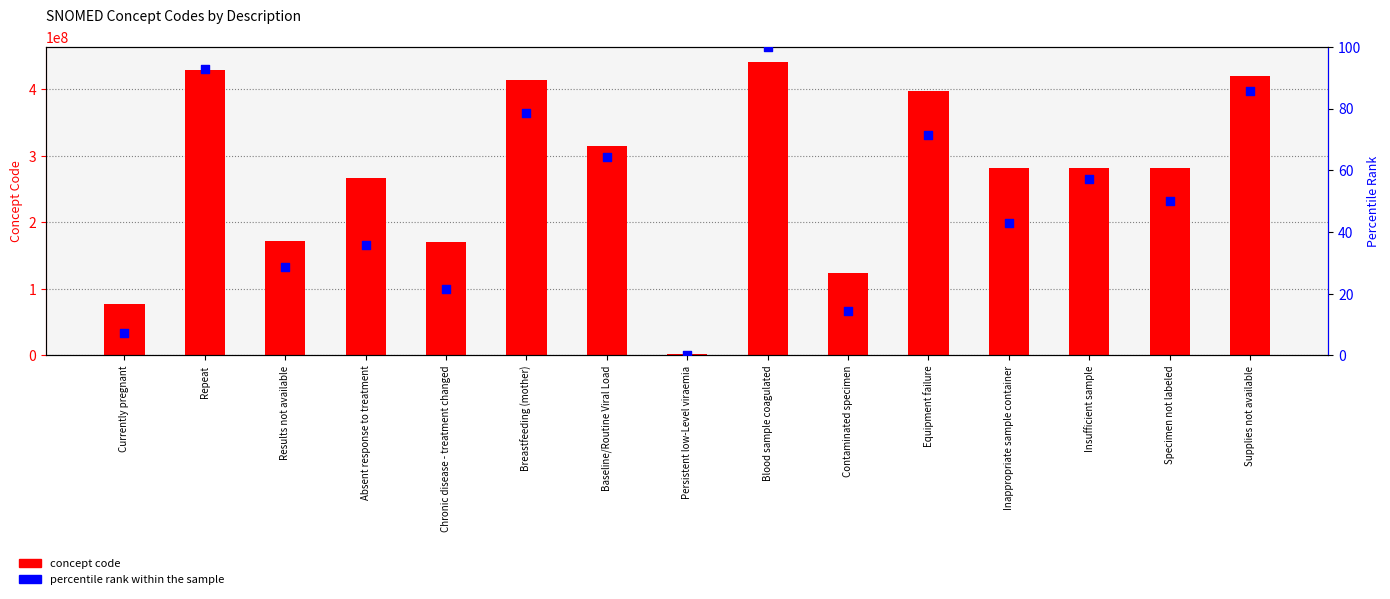

Which series has the largest Y range (max minus min)?

concept code